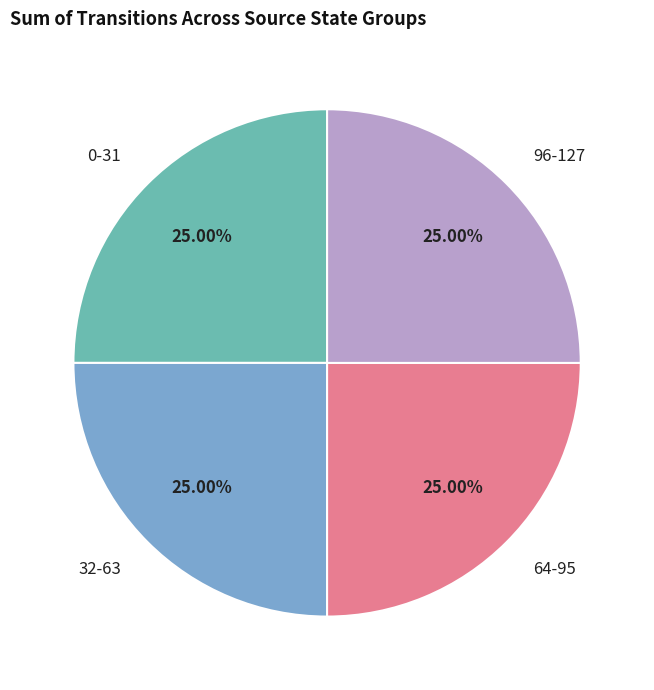

Is 0-31 the majority of the pie?

No